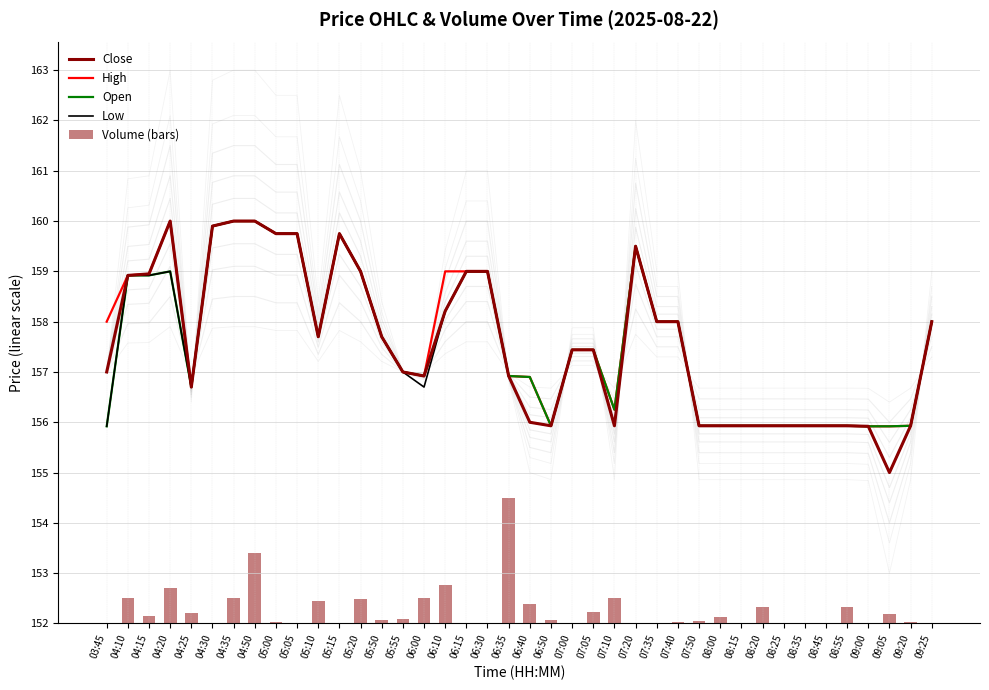

What is the value of the Low bar at the 2nd from the left?

158.9